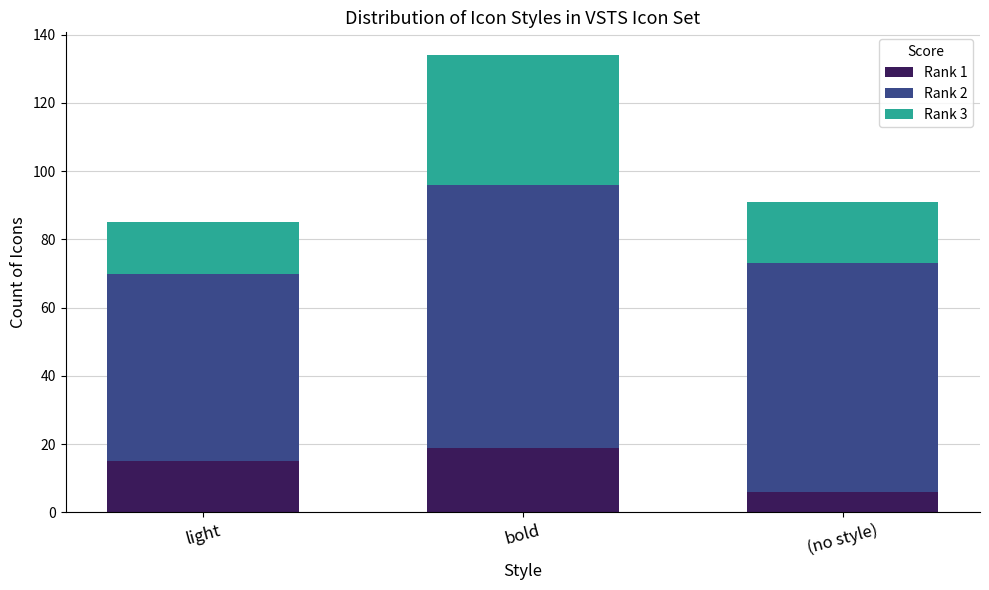

At which label does Rank 1 reach its minimum?

(no style)